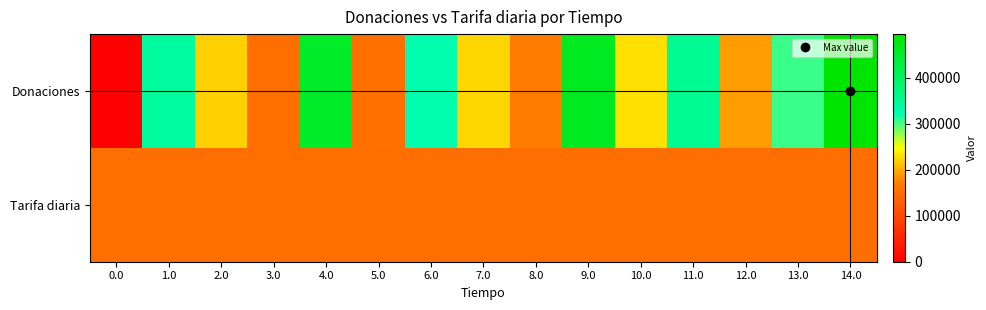

What is the total value across all series at 10.0?

380000